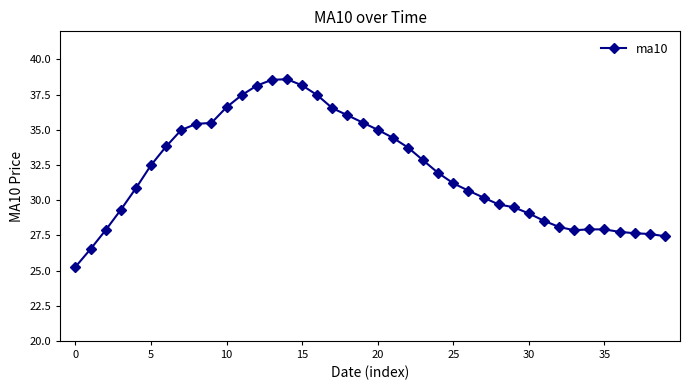

What is the value of the 37th point from the left?

27.7